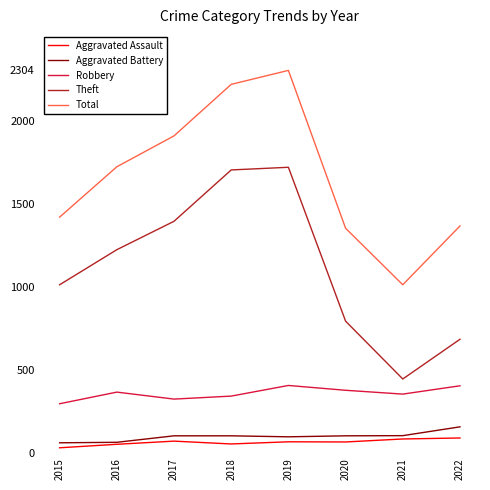

Where is Theft nearest to the value 1084?

2015